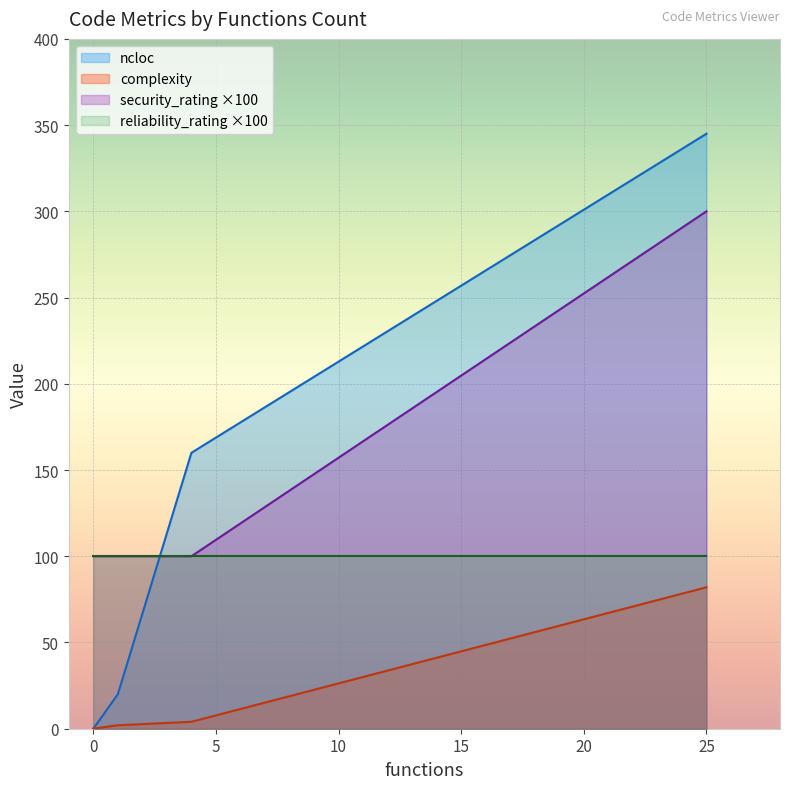

What is the total value across all series at 25?

827